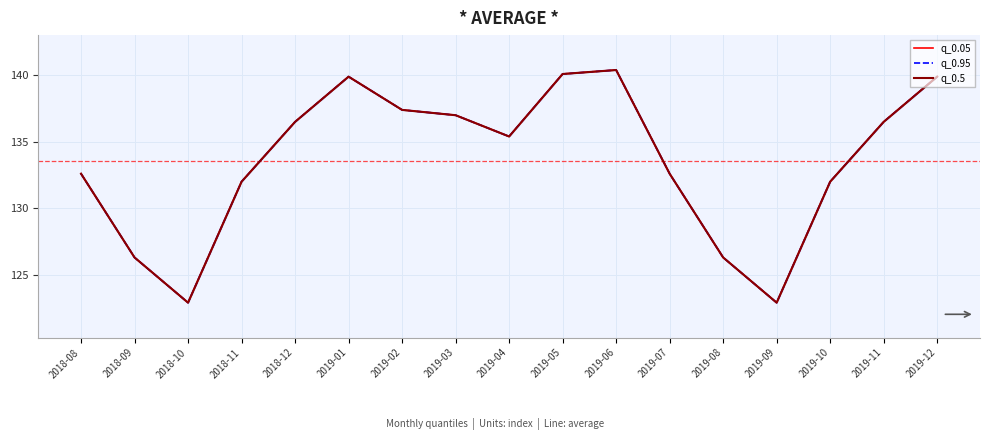

Where is the first local minimum for q_0.5?

2018-10